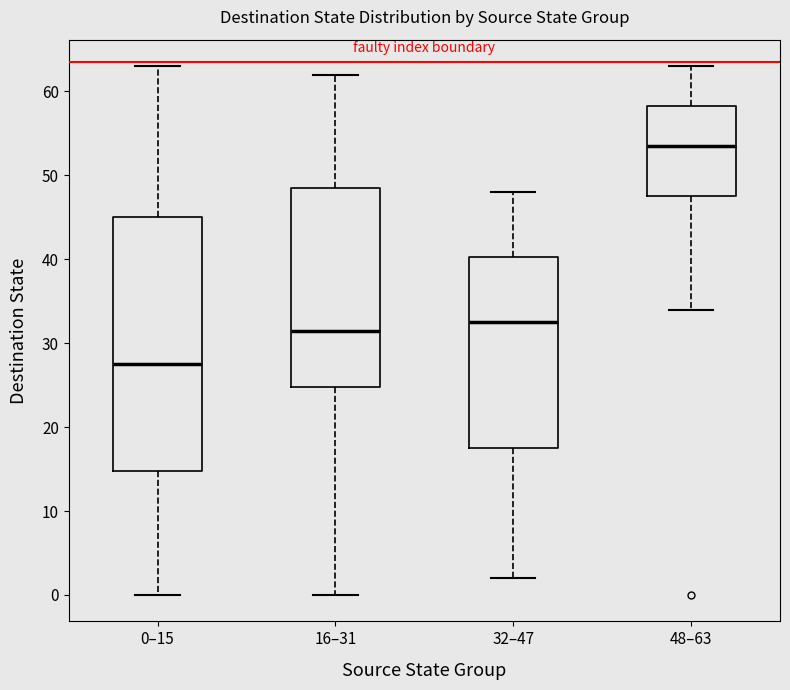

Which box has the highest median line?

48–63